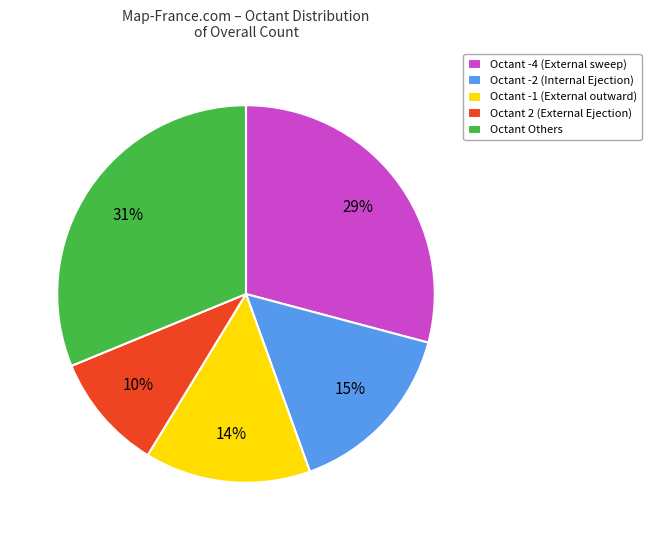

Count the number of slices in the pie.

5